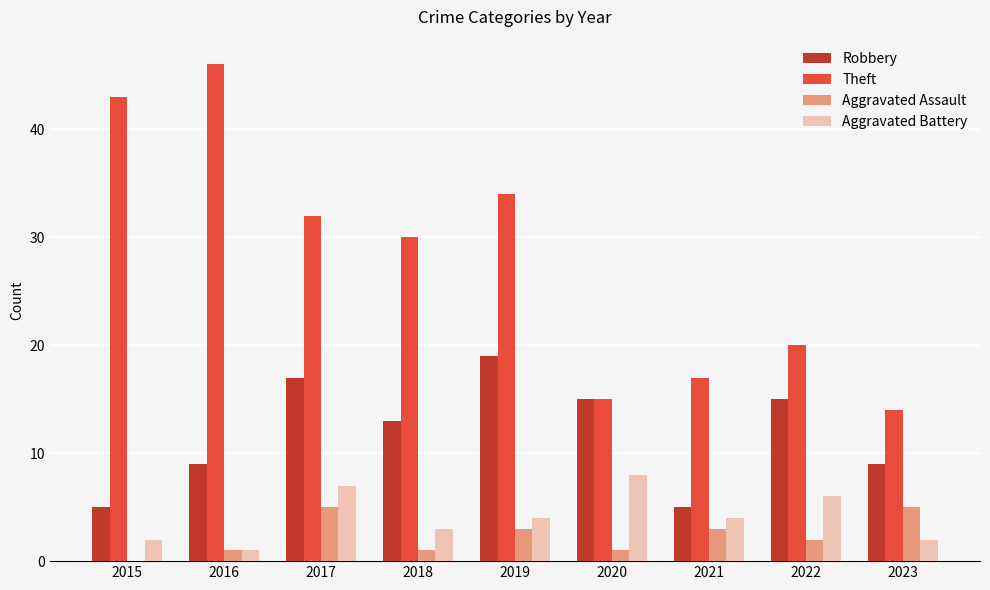

How many data points does each series have?

9